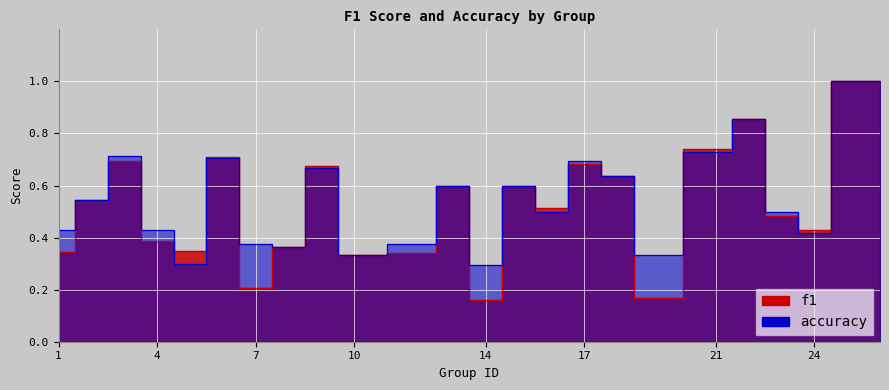

After their last crossing, which series has the higher values: f1 or accuracy?

f1